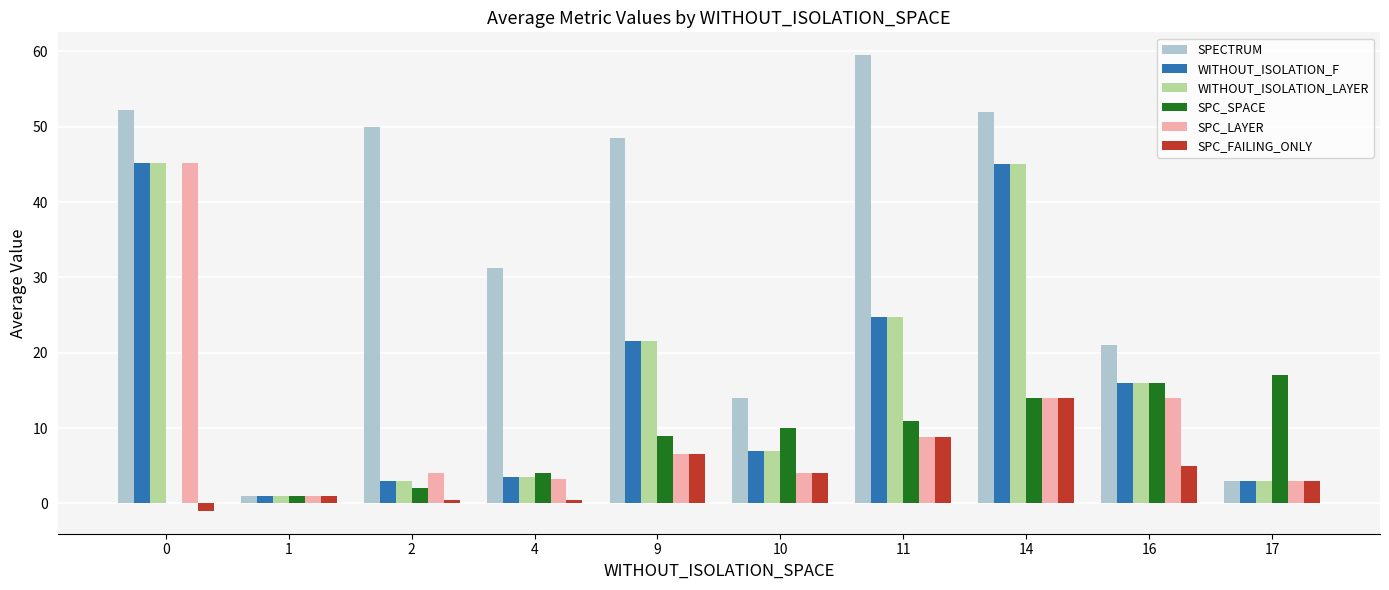

True or false: SPECTRUM has a value of 86.7 at 2.

False